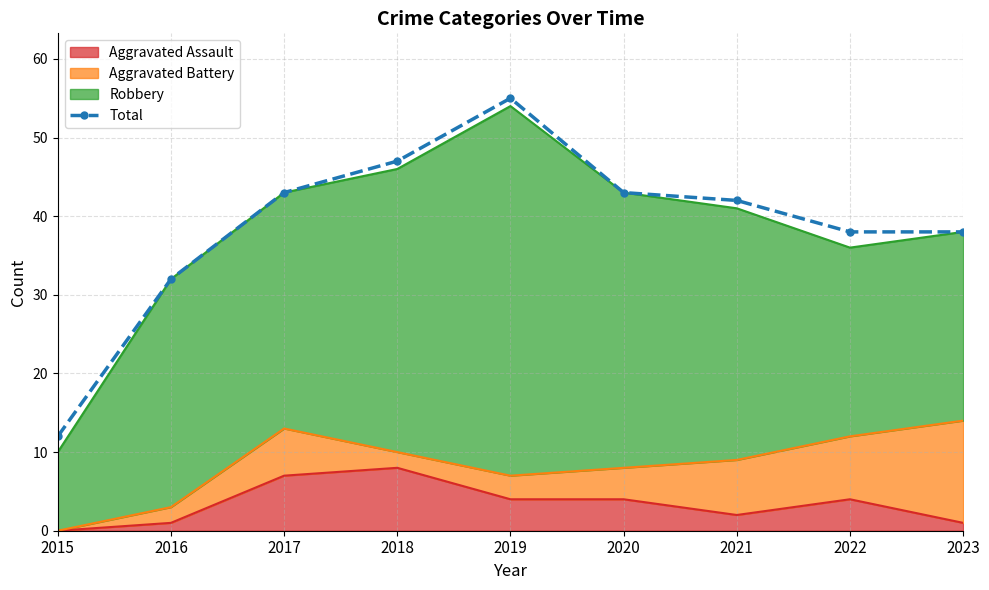

How many values are below 42?

4